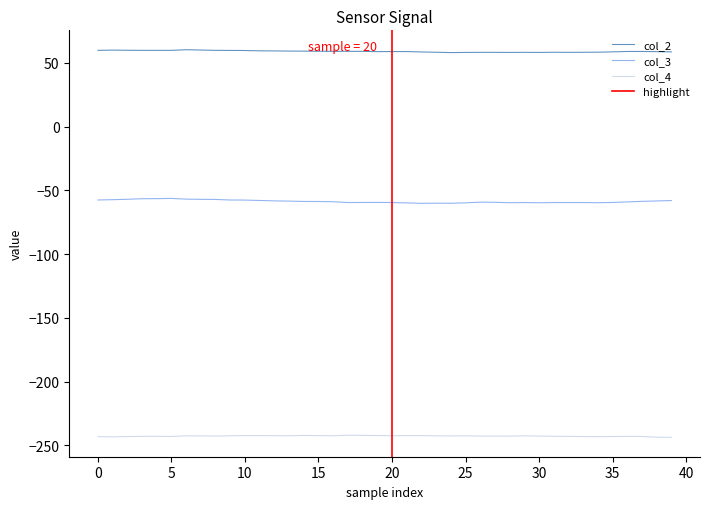

What is the highest value of the col_4 series?

-242.0